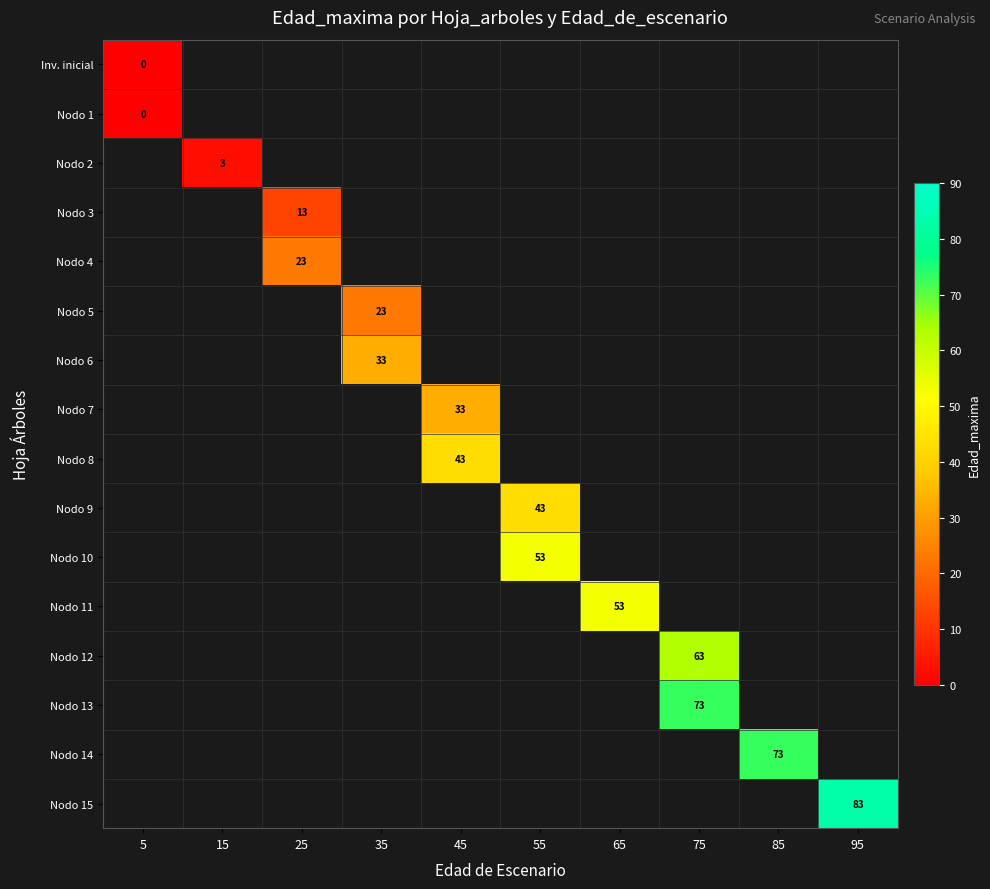

How many distinct data groups are displayed?

16